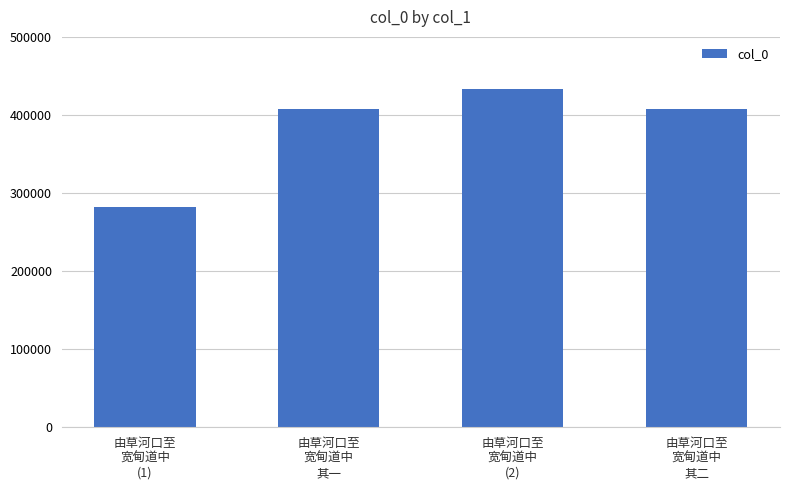

What is the difference between the maximum and minimum values?

150827